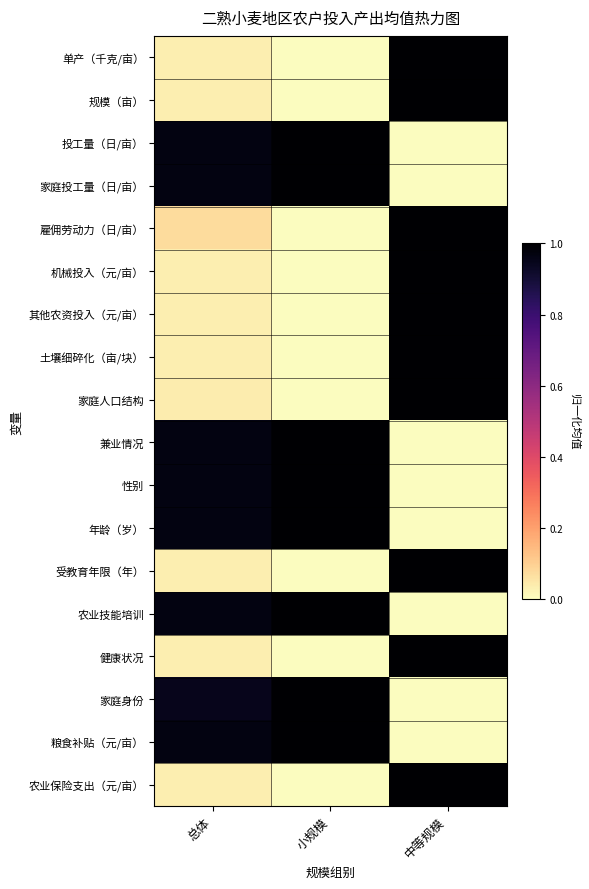

Which label corresponds to the smallest value in the chart?

小规模